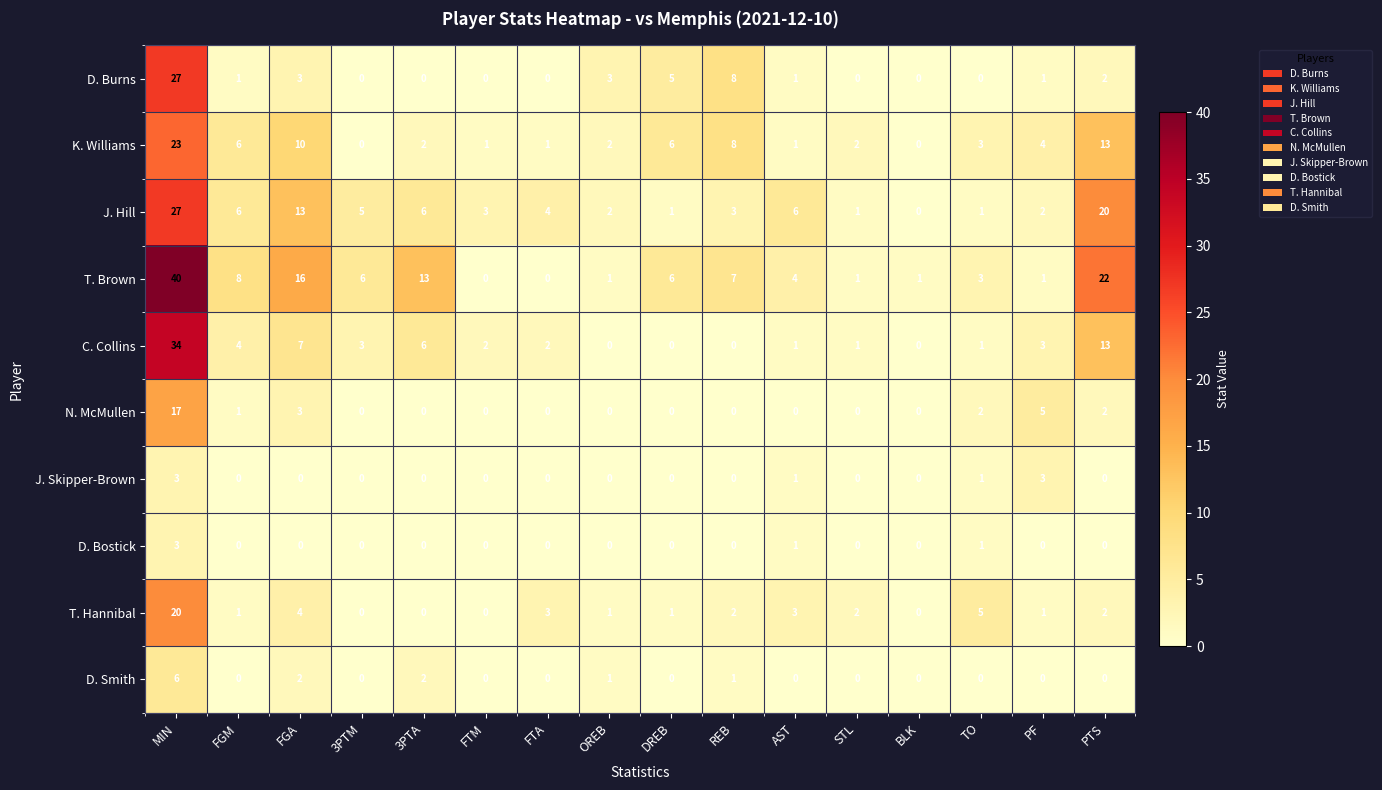

Between STL and TO, which is larger?

STL